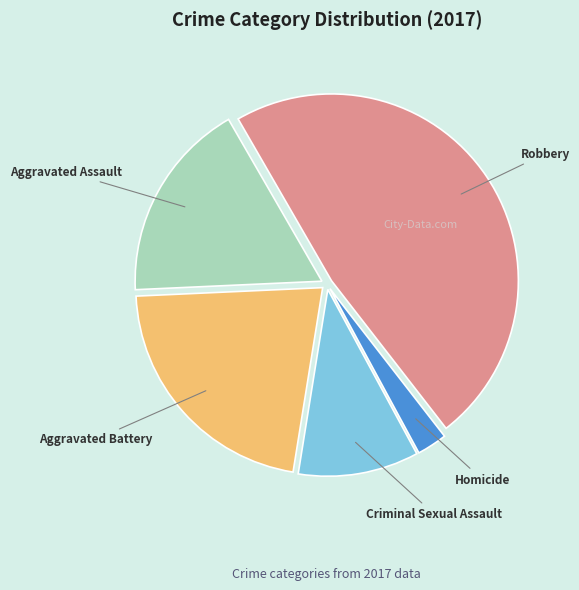

Does any single category account for the majority?

No